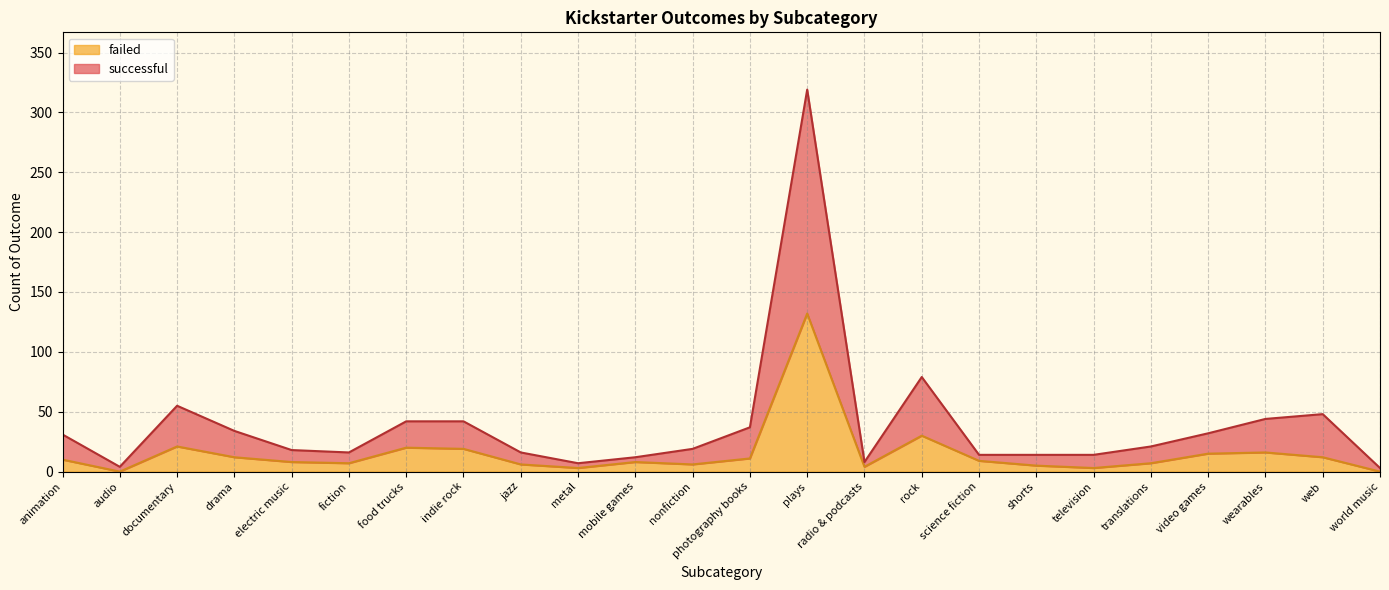

Is it true that failed equals 12 at web?

True